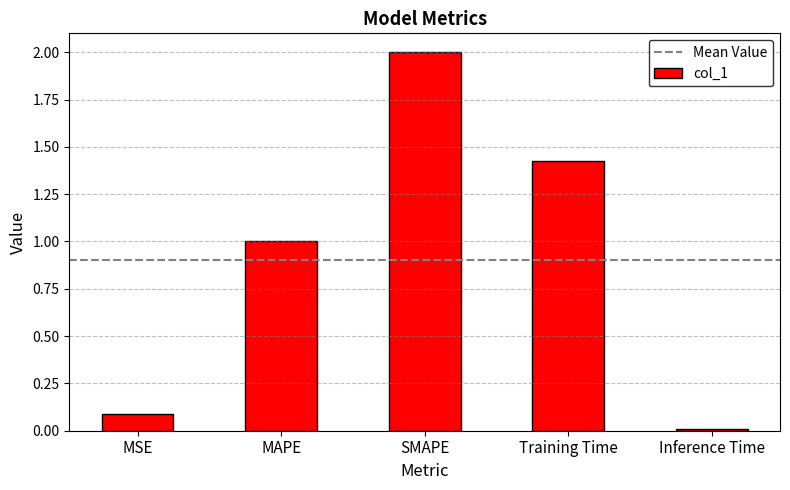

At which category does the chart reach its peak across all series?

SMAPE